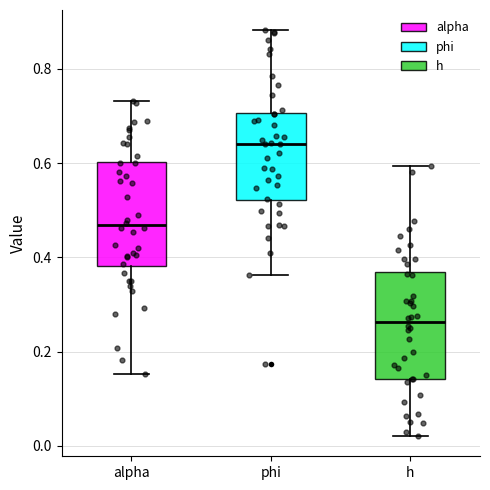

Which box has the highest median line?

phi